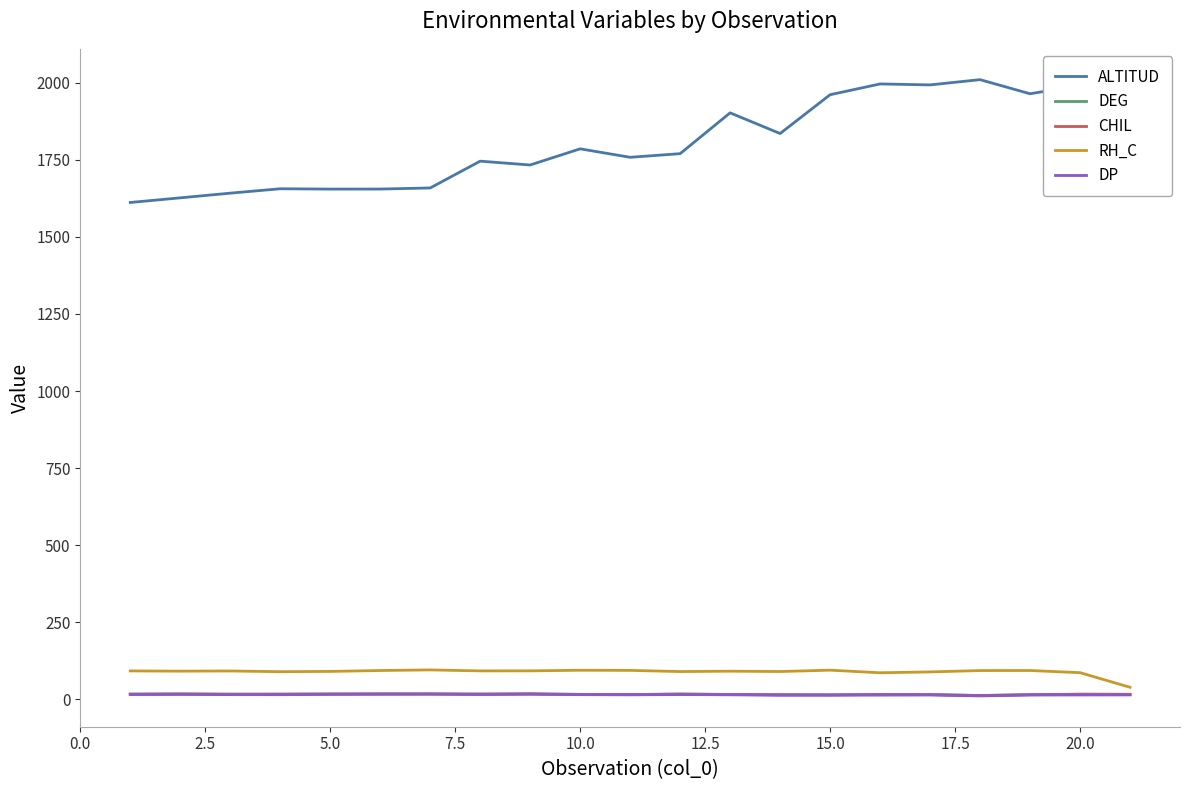

Which series has the largest range (max minus min)?

ALTITUD